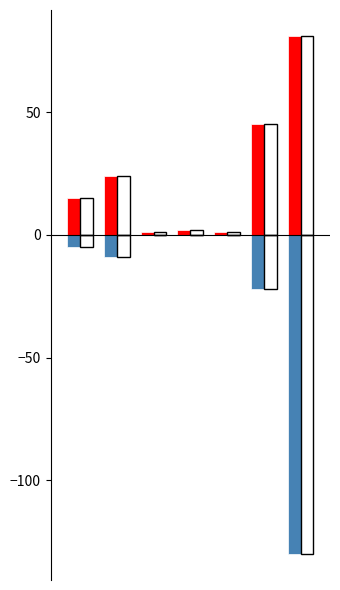

Is it true that 2023_outline equals 127 at 6?

False